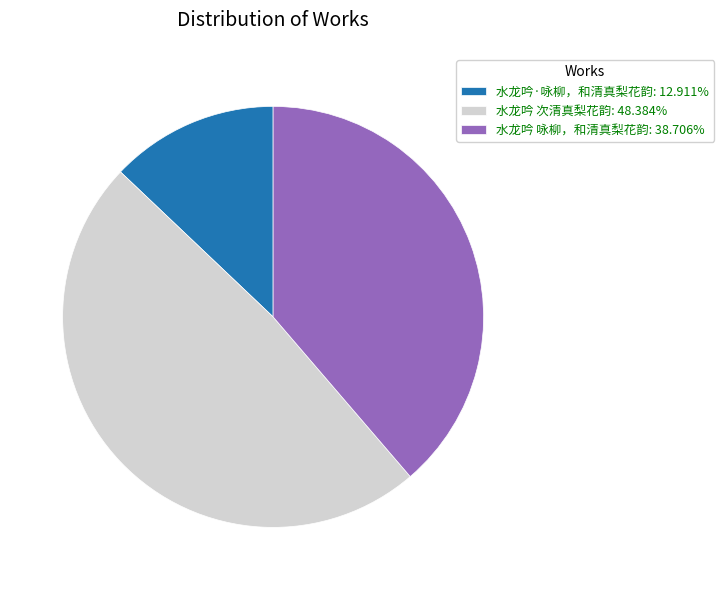

Rank the categories by value from highest to lowest.

水龙吟 次清真梨花韵, 水龙吟 咏柳，和清真梨花韵, 水龙吟·咏柳，和清真梨花韵